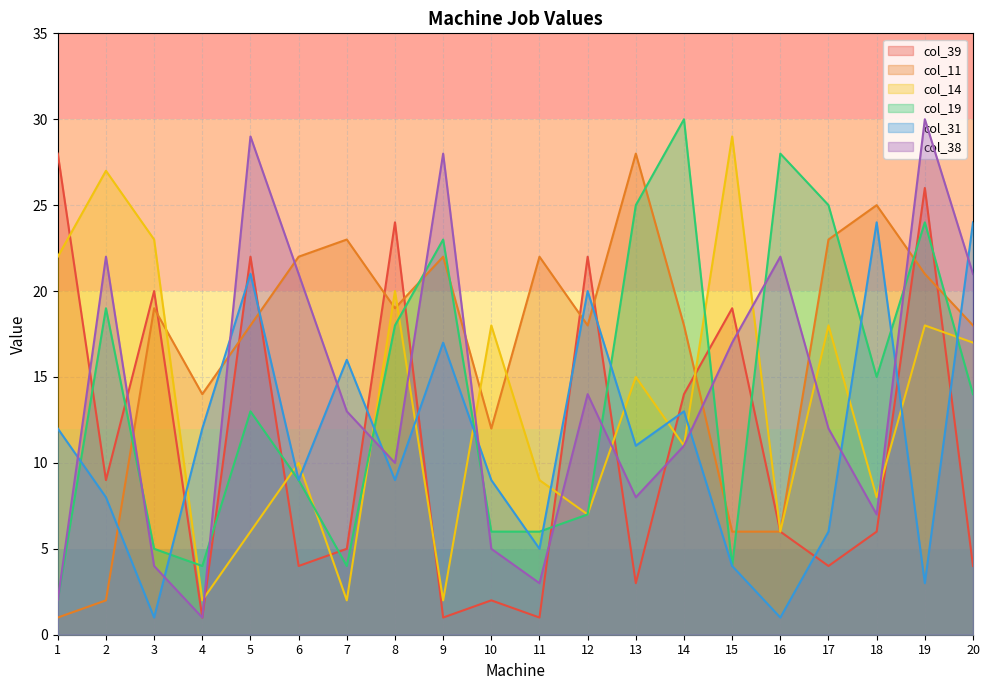

Count the number of data series in this chart.

6